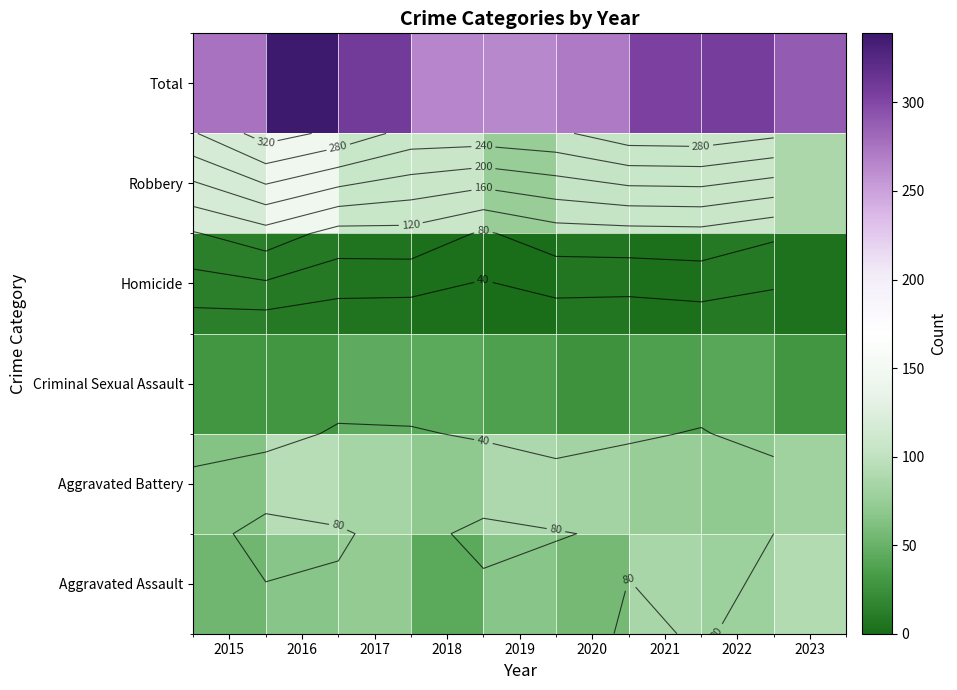

Rank the series by their maximum value, from lowest to highest.

Homicide, Criminal Sexual Assault, Aggravated Assault, Aggravated Battery, Robbery, Total